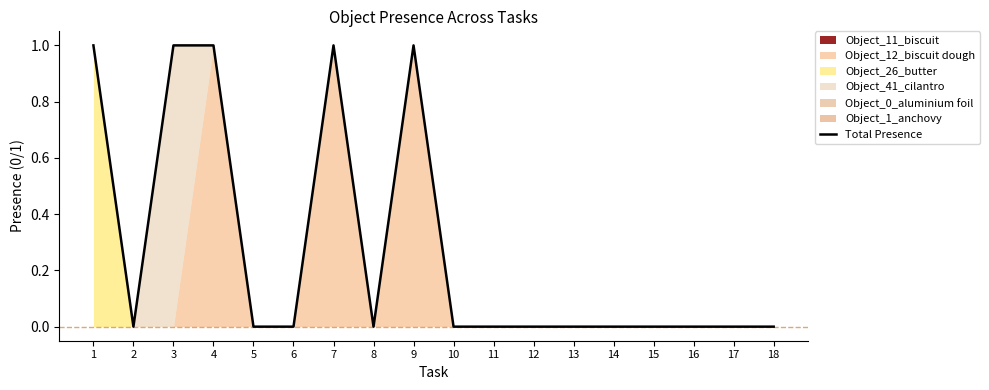

How many points are higher than both their immediate neighbors (excluding endpoints)?

2